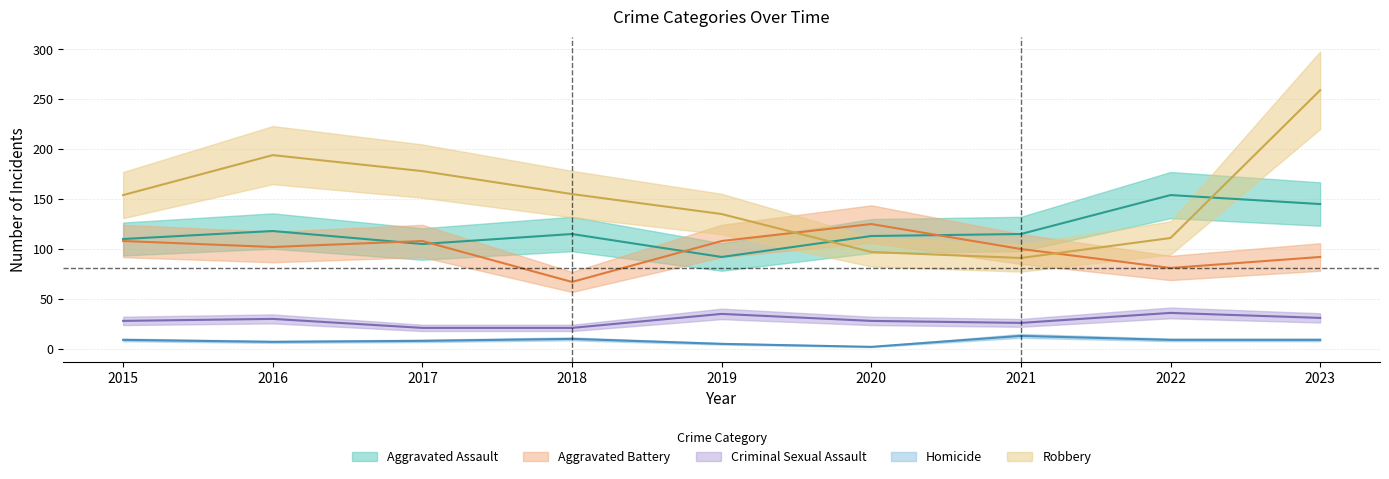

True or false: Aggravated Assault has more than 2 interior local peaks.

True